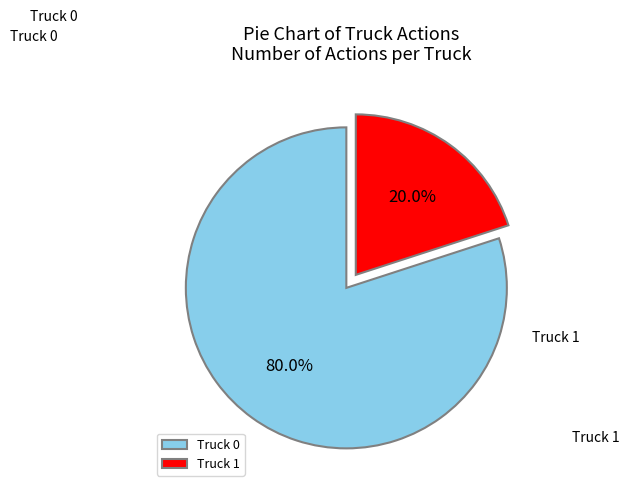

Do Truck 0 and Truck 1 together represent more than half of the pie?

Yes